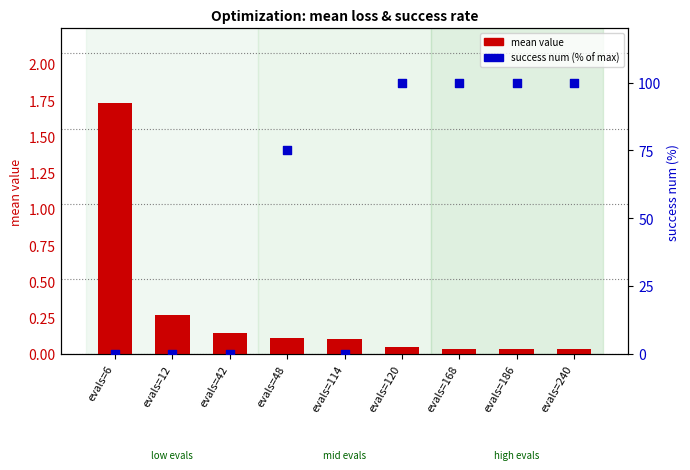

What is the total value across all series at evals=240?

100.0